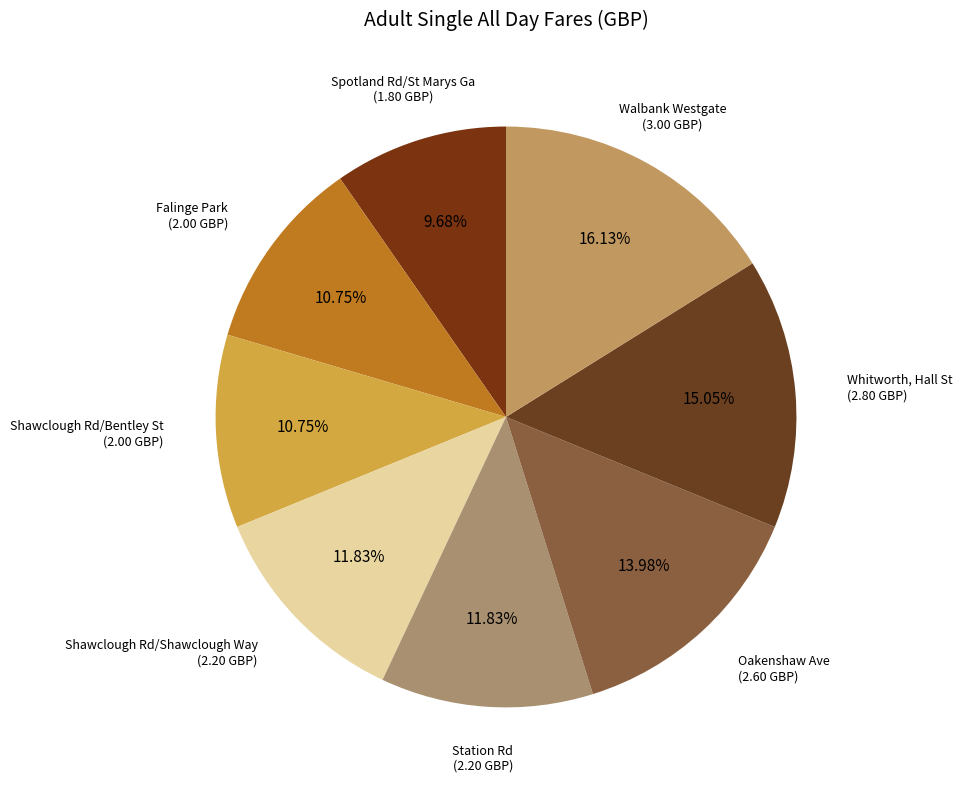

To the nearest percent, what is the difference between the Walbank Westgate and Whitworth, Hall St slice percentages?

1%